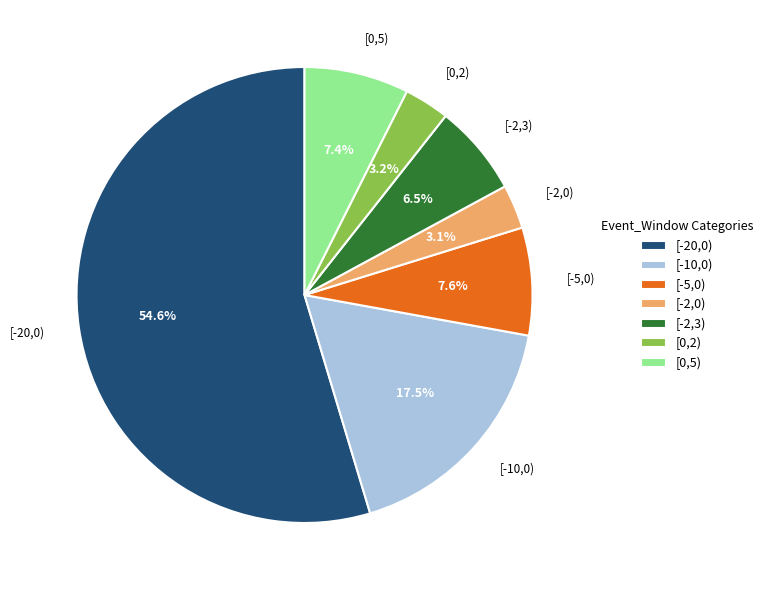

How many slices are in this pie chart?

7